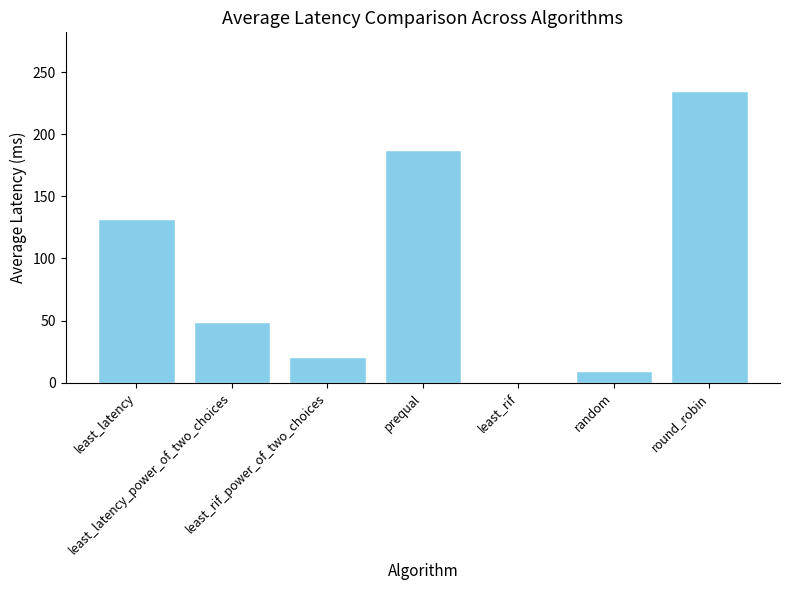

The value at least_latency_power_of_two_choices is 32. True or false?

False